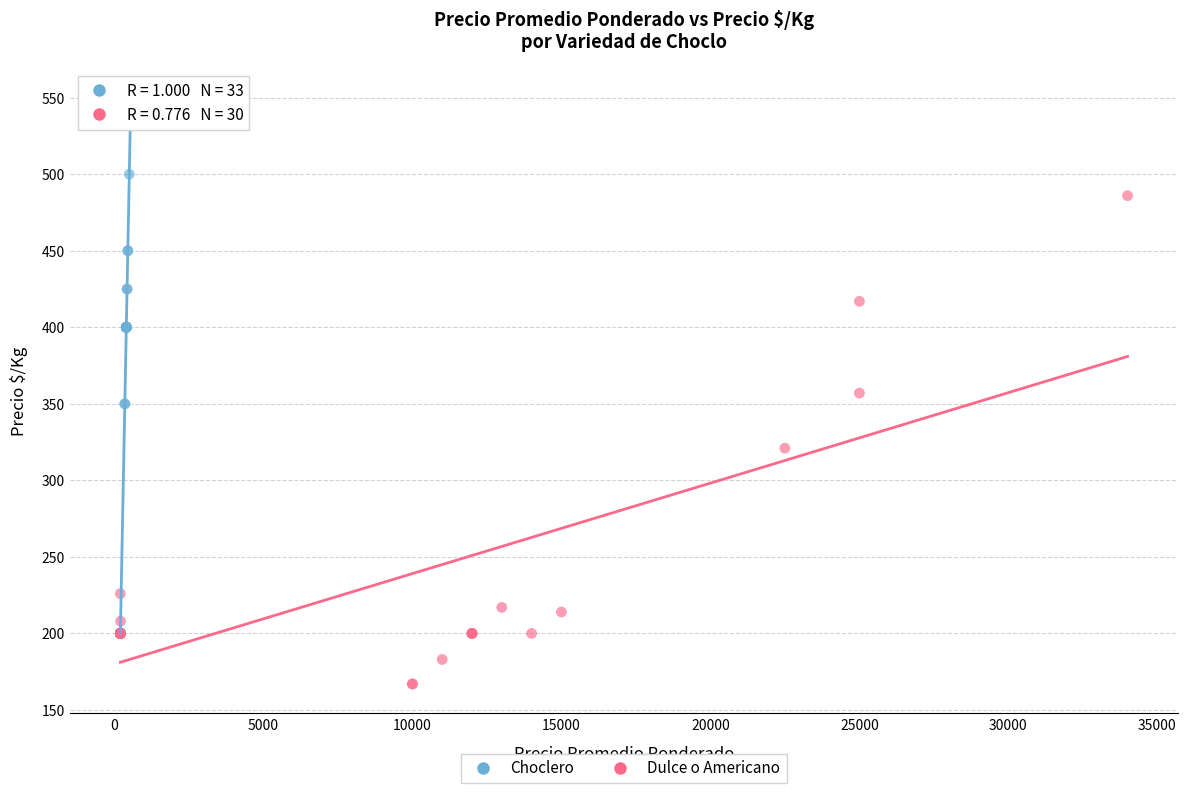

Which series contains the highest Y value?

Choclero